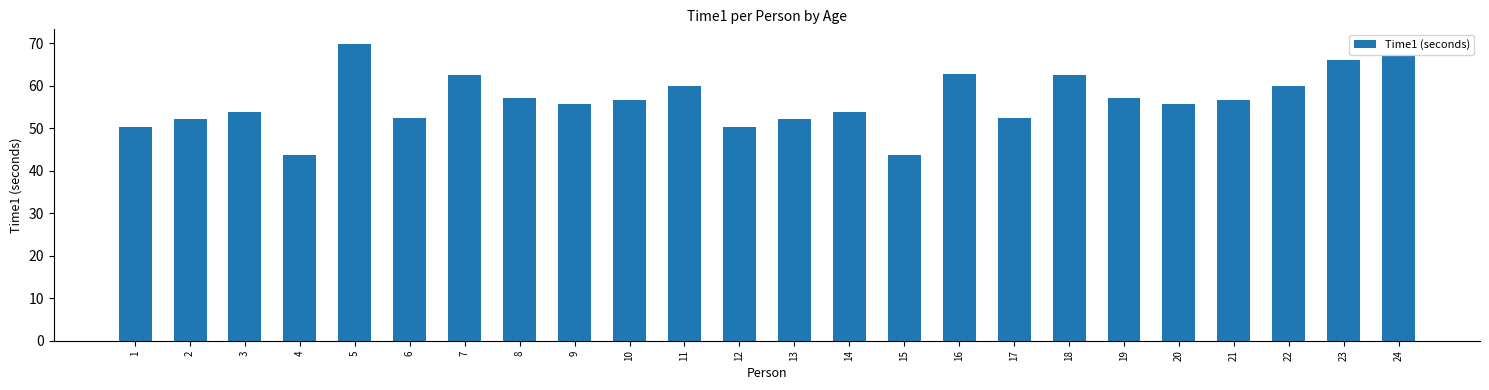

What is the difference between the values at 21 and 23?

9.3